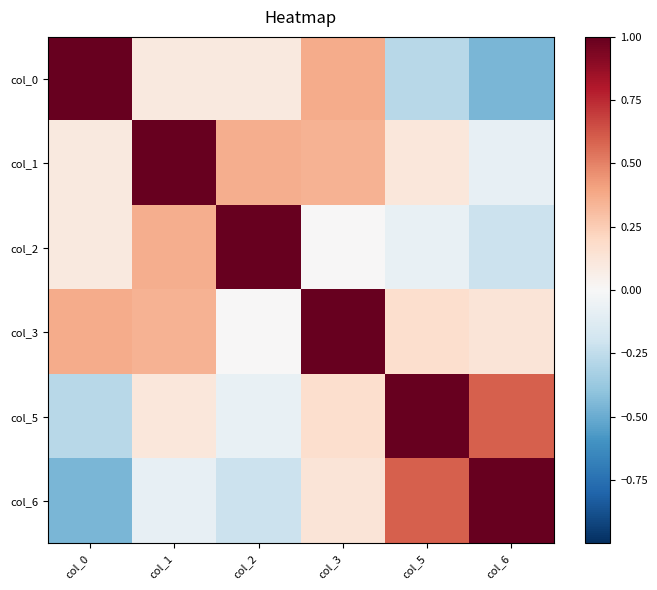

What is the difference between the highest and lowest values at col_1?

1.1